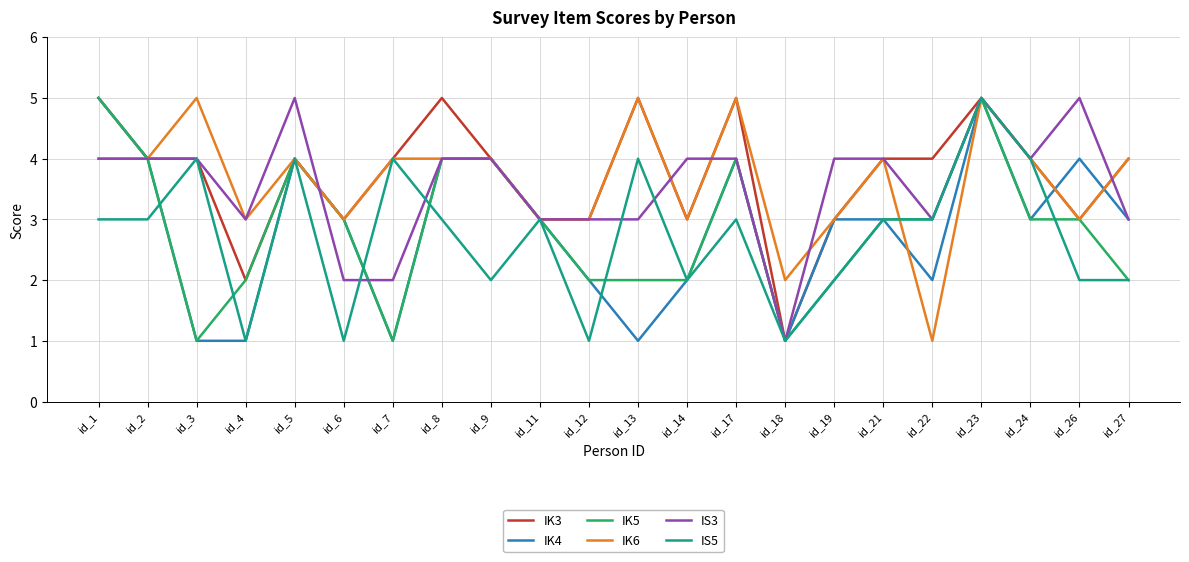

What are all the series names shown in the legend?

IK3, IK4, IK5, IK6, IS3, IS5